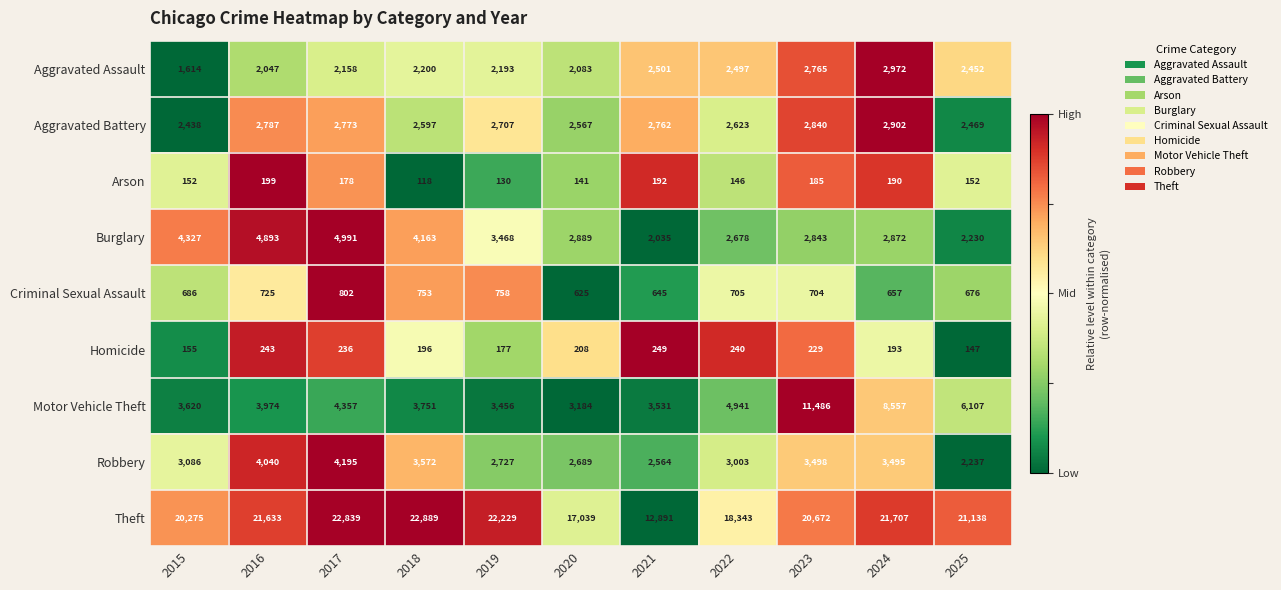

Rank the series by their maximum value, from highest to lowest.

Theft, Motor Vehicle Theft, Burglary, Robbery, Aggravated Assault, Aggravated Battery, Criminal Sexual Assault, Homicide, Arson